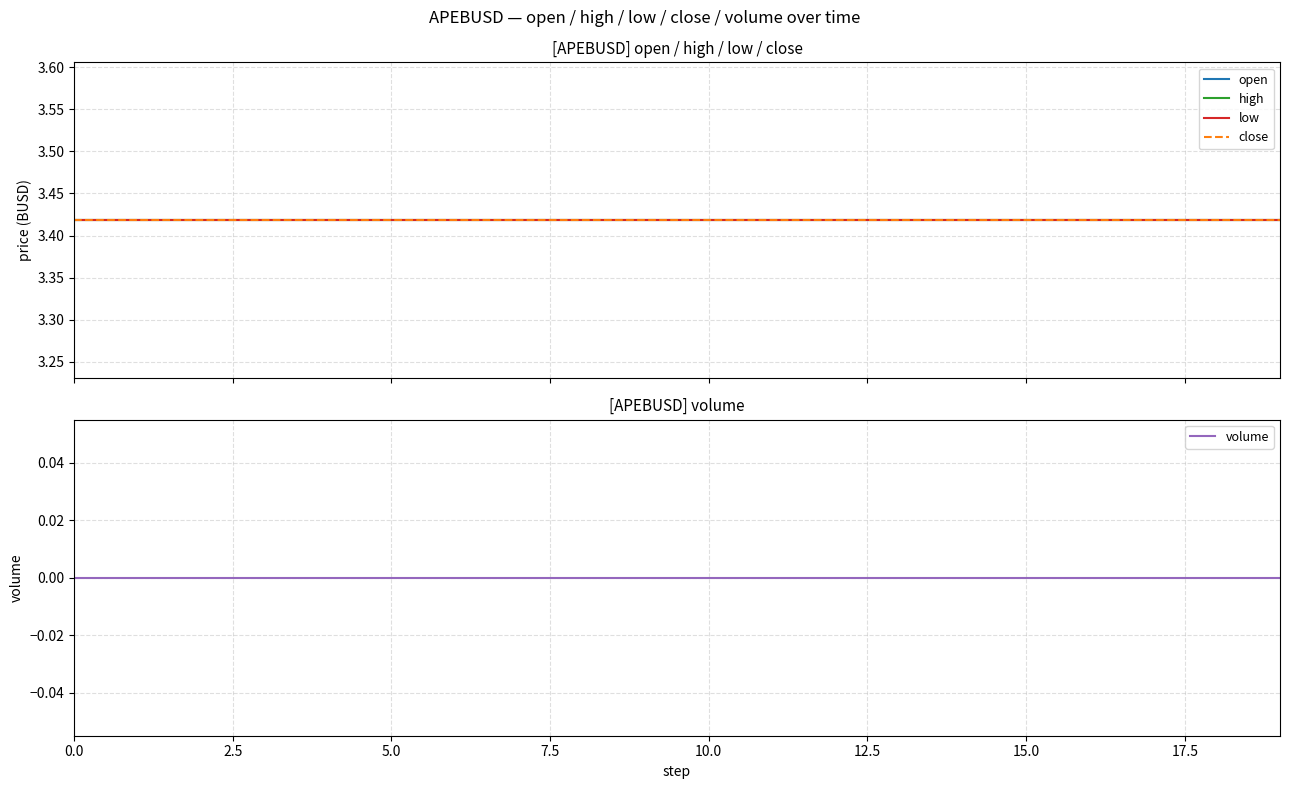

What are all the series names shown in the legend?

open, high, low, close, volume